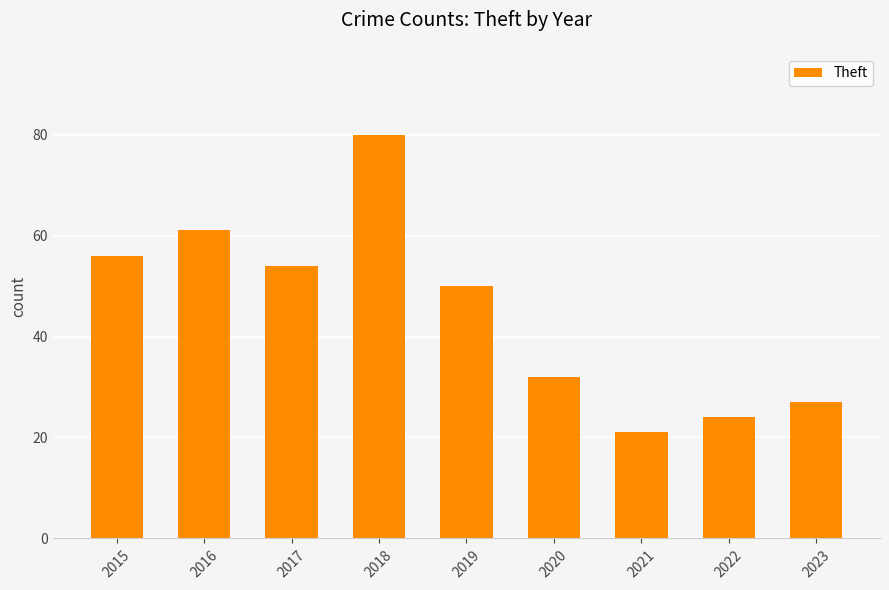

At which label is the value closest to 50?

2019